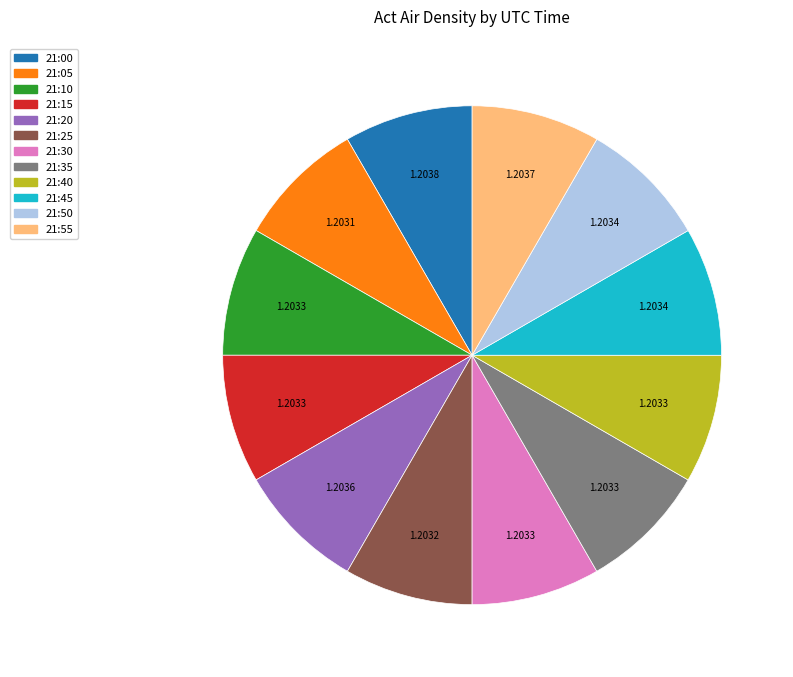

Approximately how many times larger is the value at 21:55 compared to 21:25?

1.0